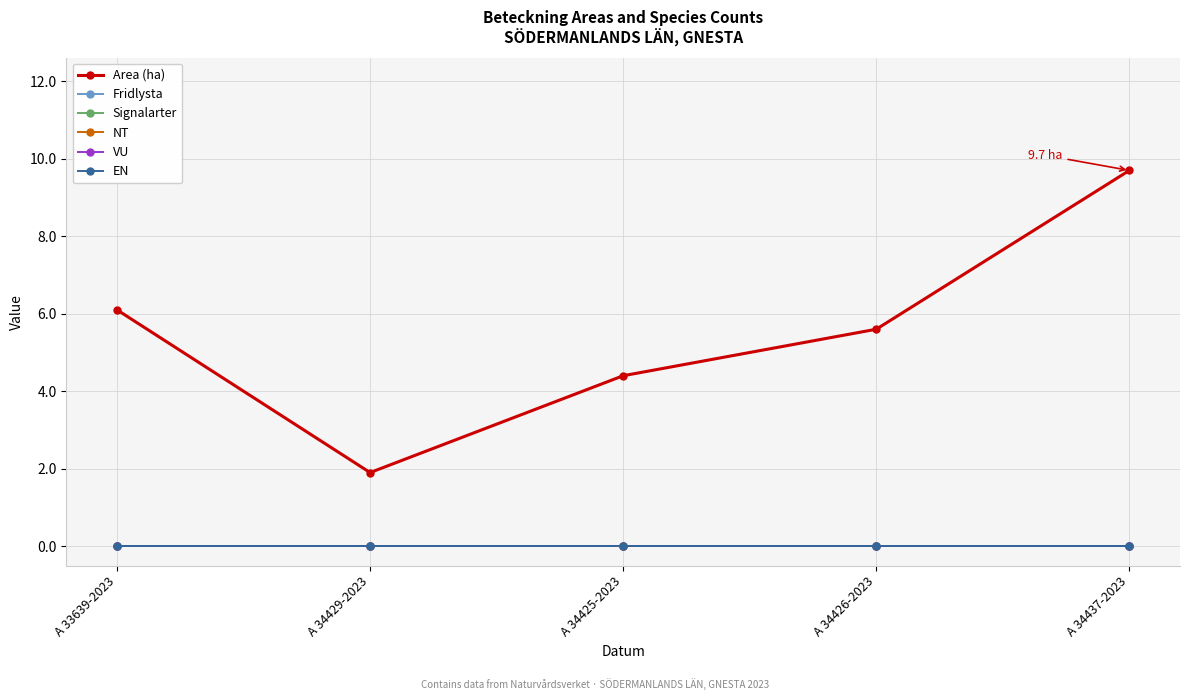

True or false: EN and VU intersect in this chart.

False